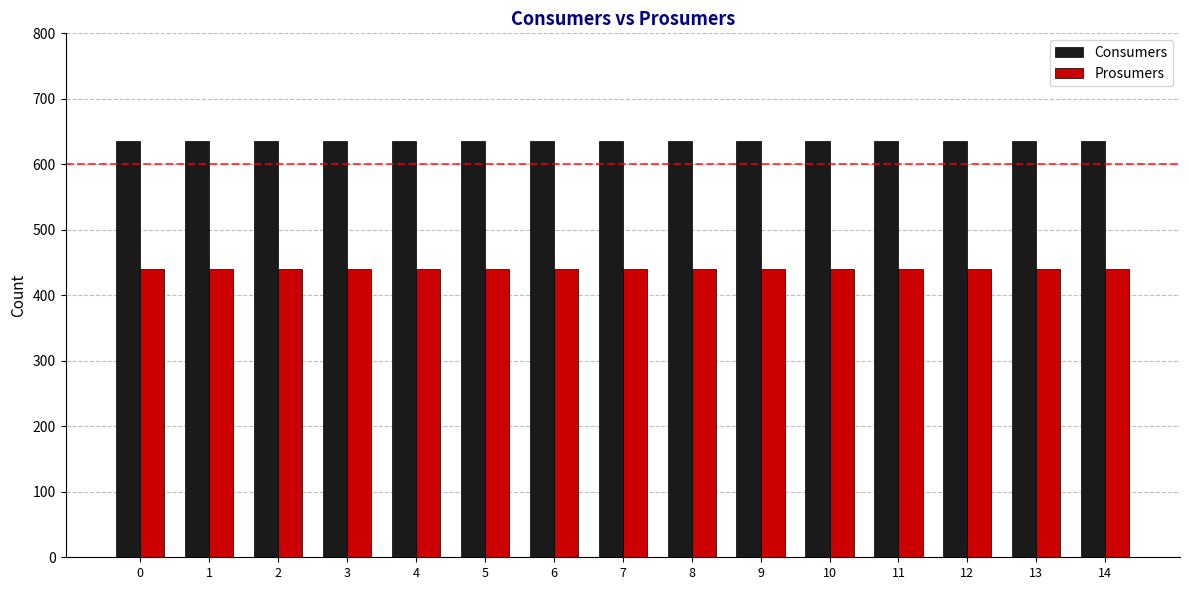

What is the approximate value of Prosumers at 6?

440